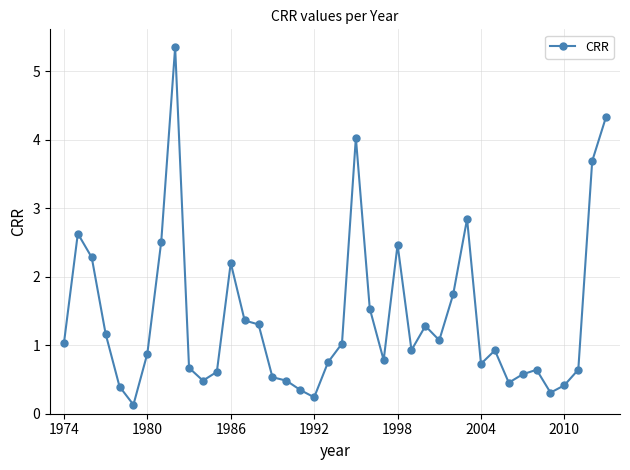

True or false: the data has more than 1 interior local peaks.

True